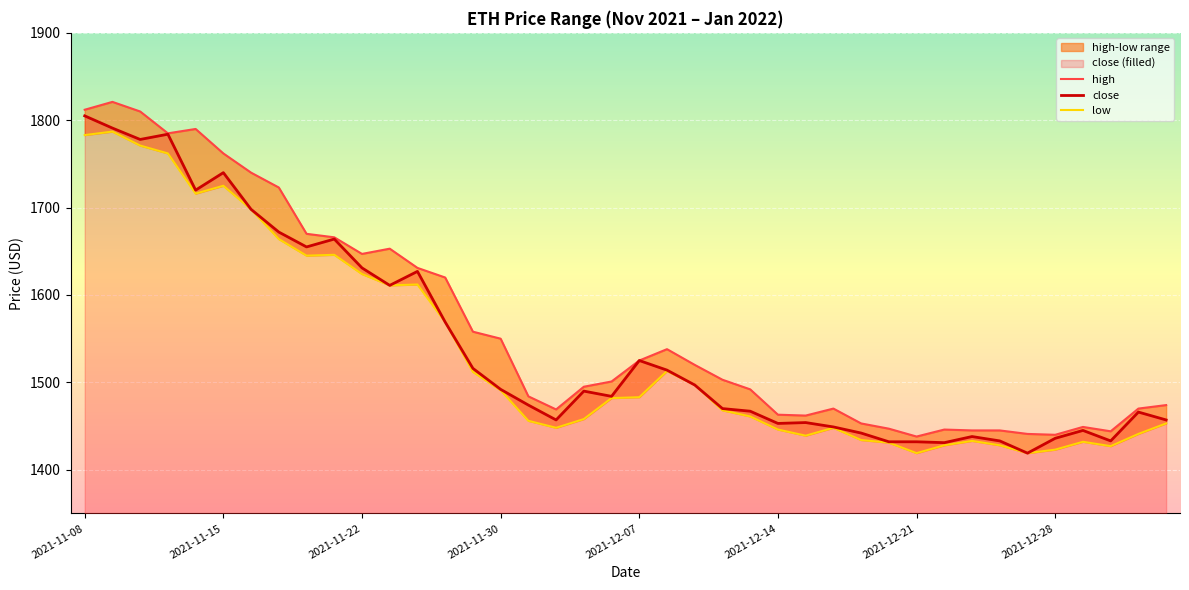

What is the average value of the low series?

1535